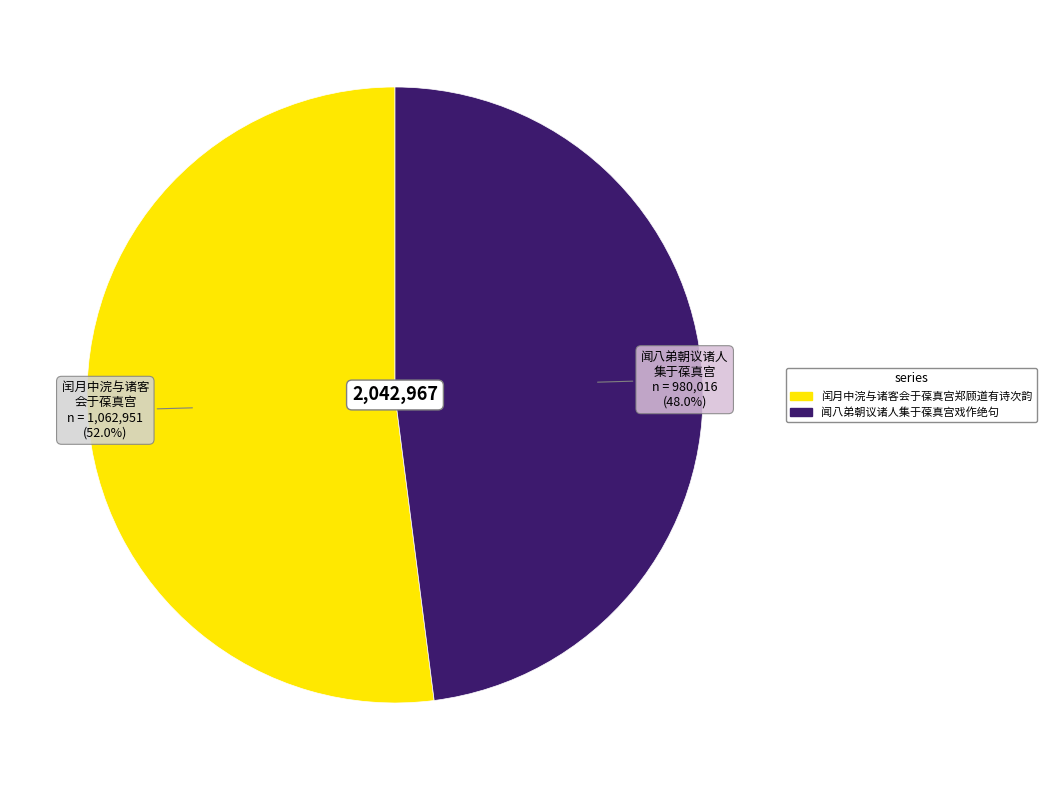

Is there any slice that represents more than half of the pie?

Yes